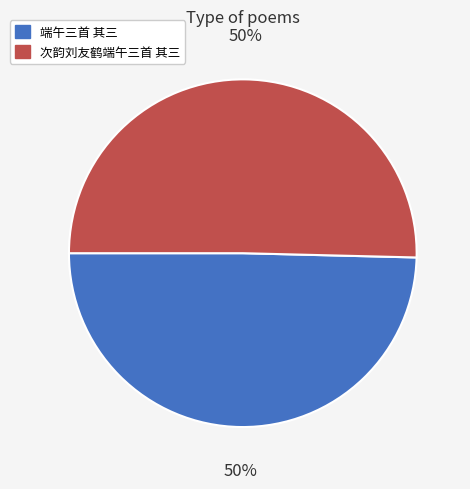

Do 次韵刘友鹤端午三首 其三 and 端午三首 其三 together represent more than half of the pie?

Yes